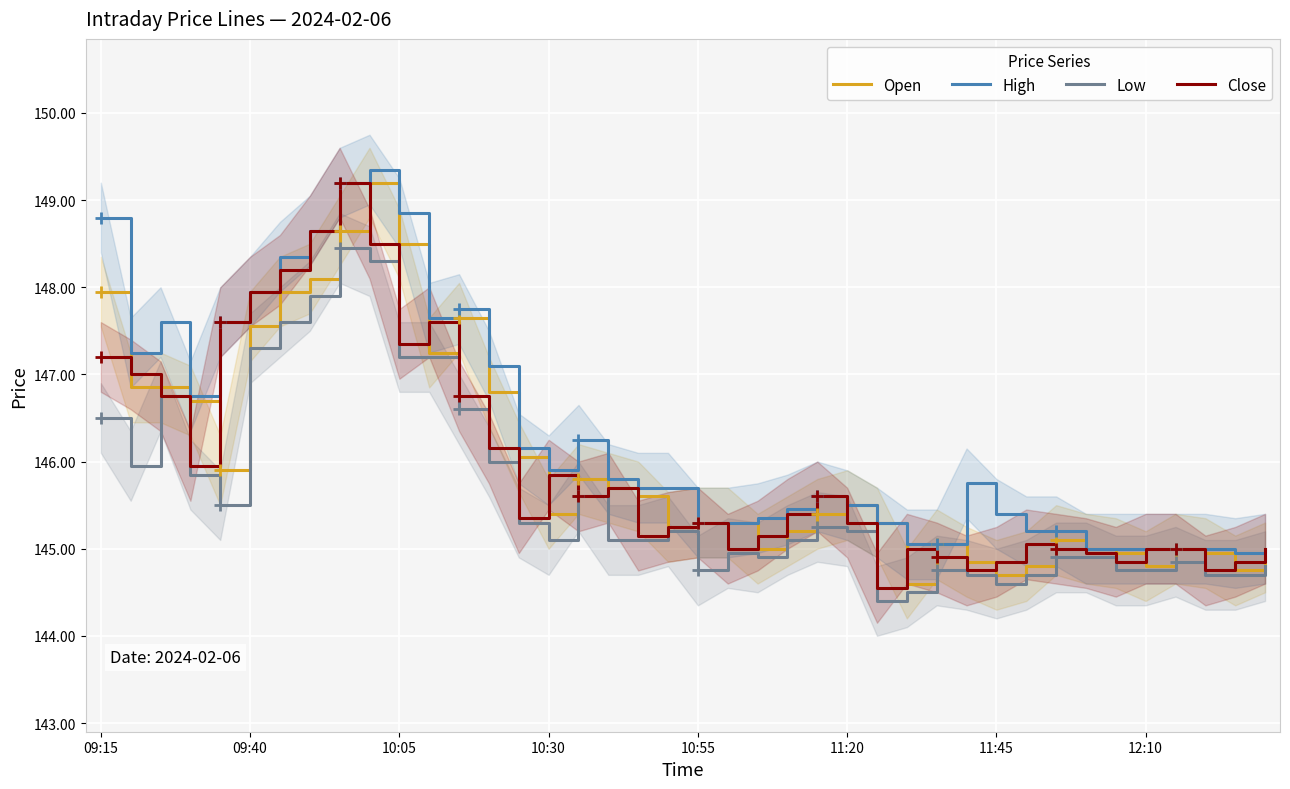

True or false: Low and Open cross at least once.

False